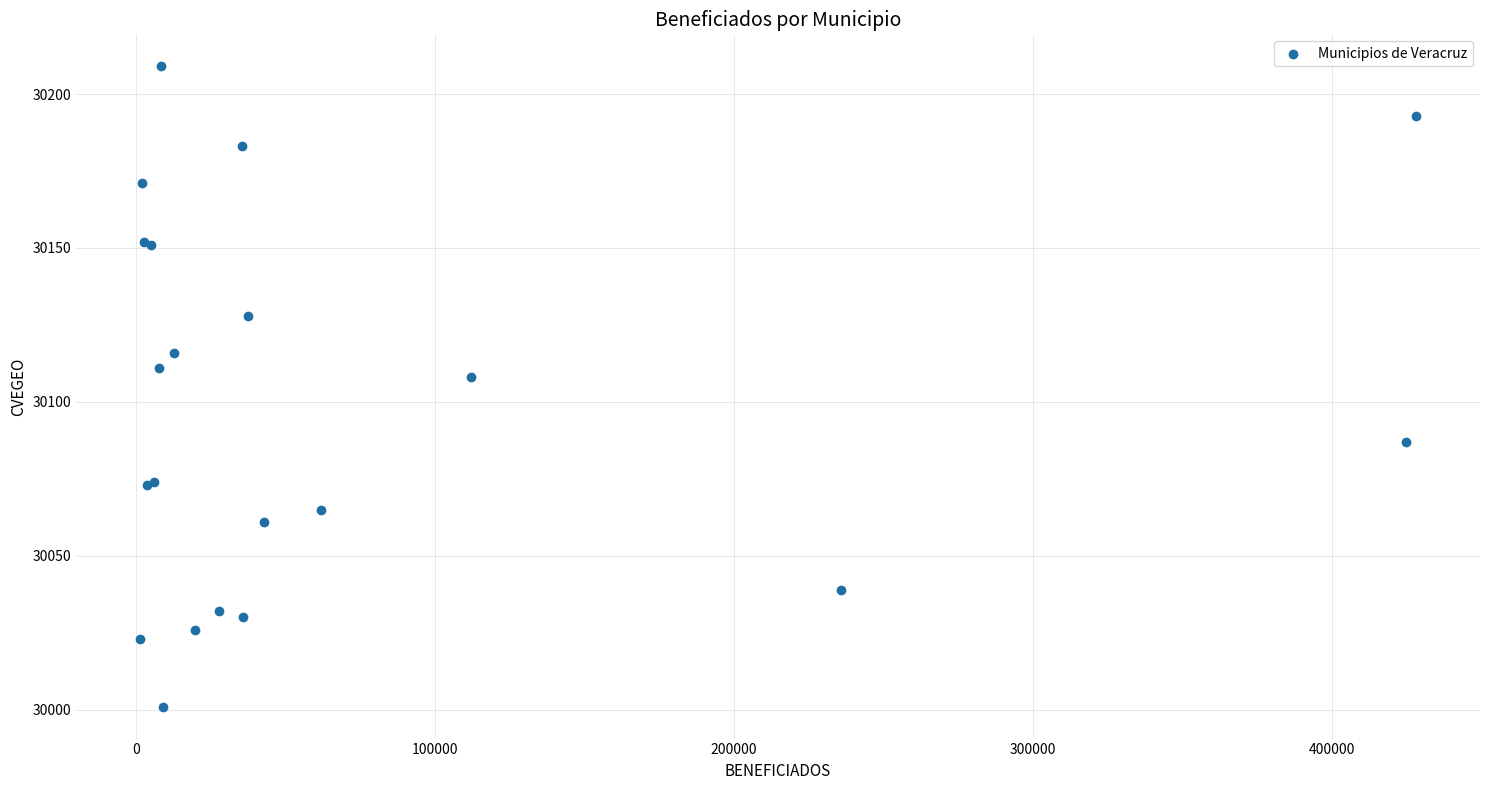

What Y value in the scatter plot is closest to 30105?

30108